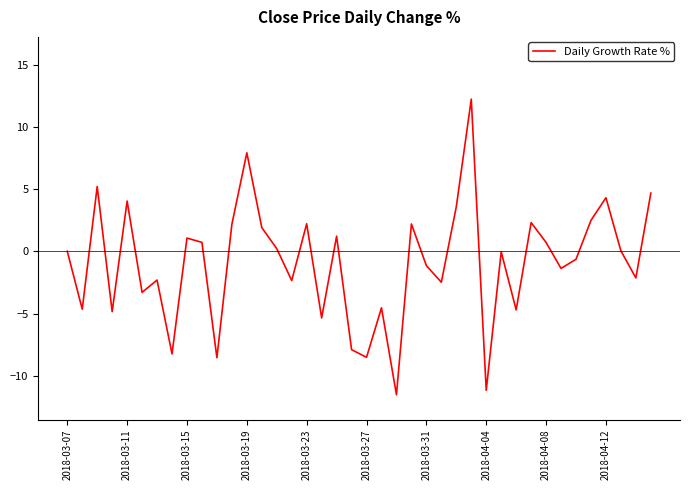

What is the minimum value shown in the chart?

-11.5